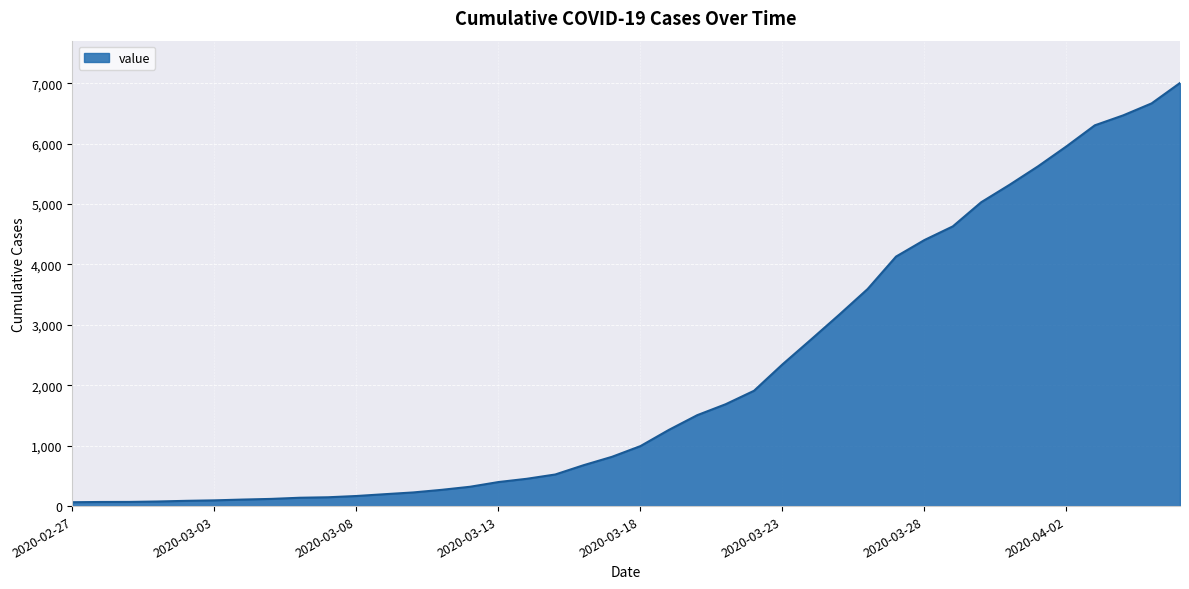

What is the maximum value shown in the chart?

7004